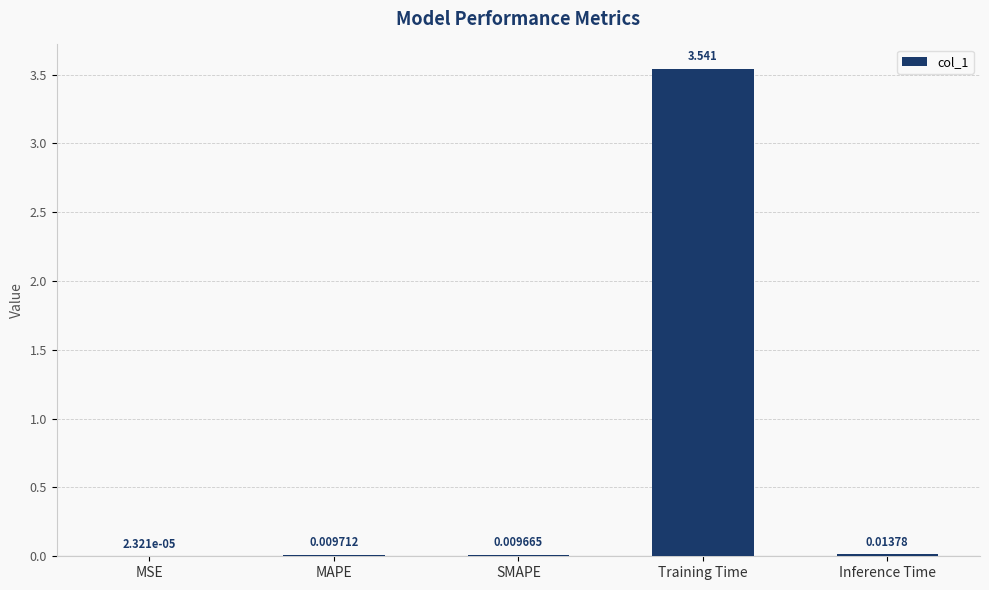

Where is the data nearest to the value 1?

Inference Time